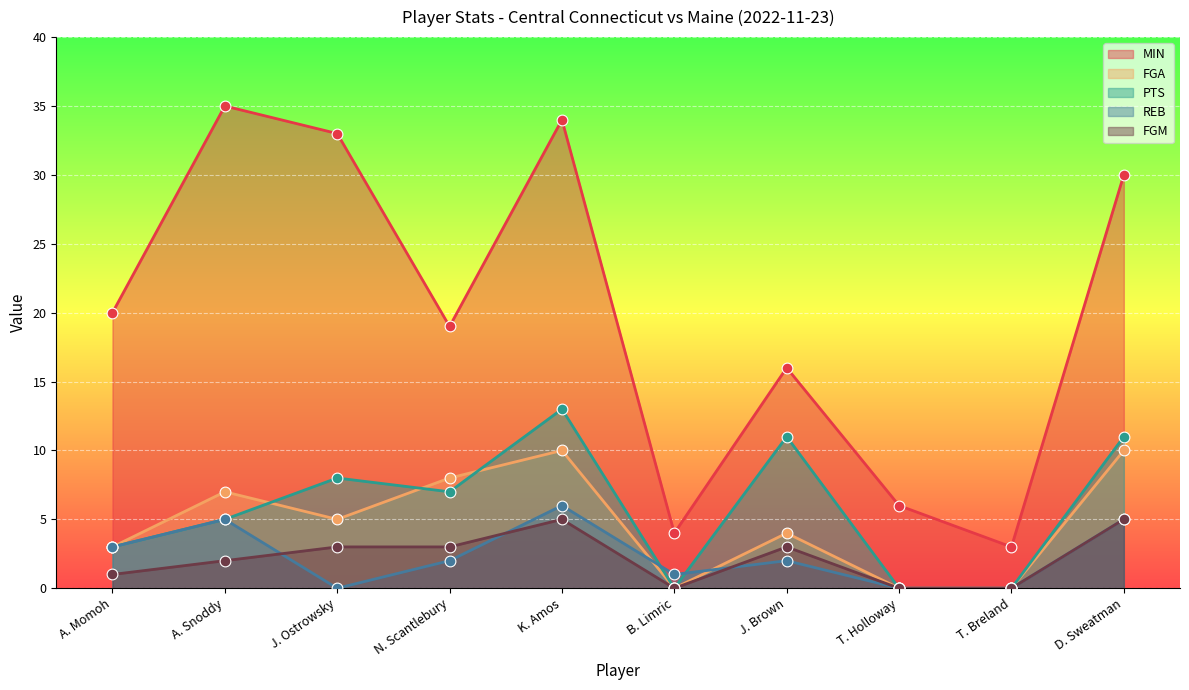

At which category is the sum across all series the highest?

K. Amos